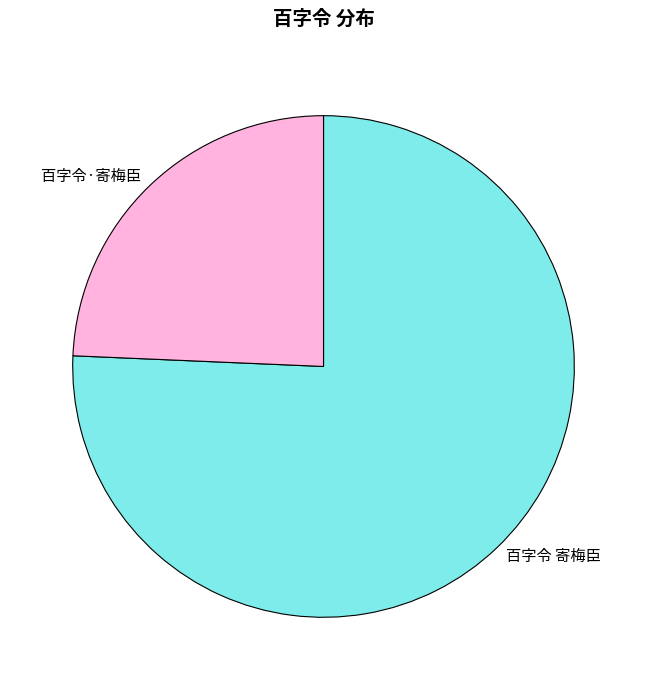

How many segments does this pie chart have?

2